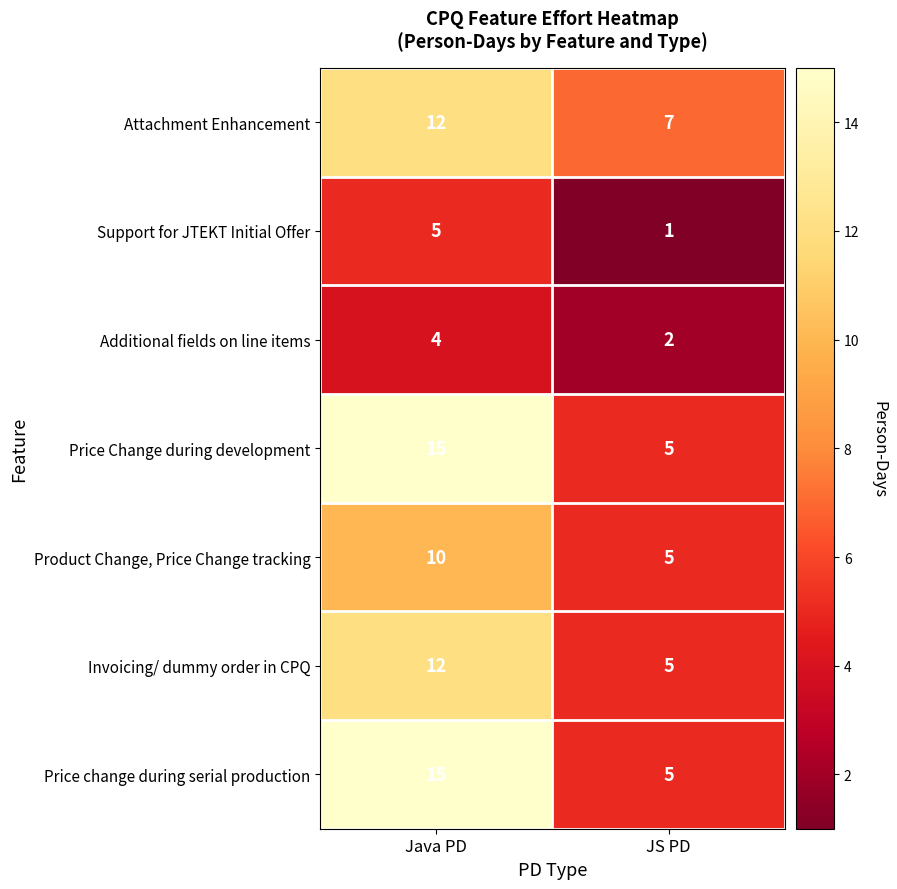

What is the difference between the highest and lowest values at Java PD?

11